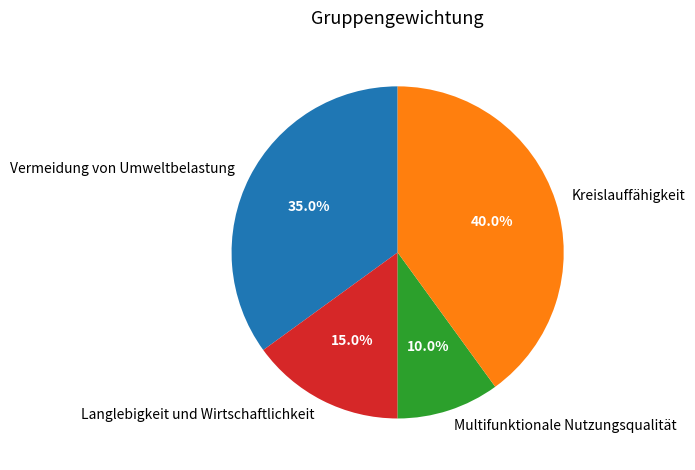

Is it true that Vermeidung von Umweltbelastung is 46% of the pie?

False